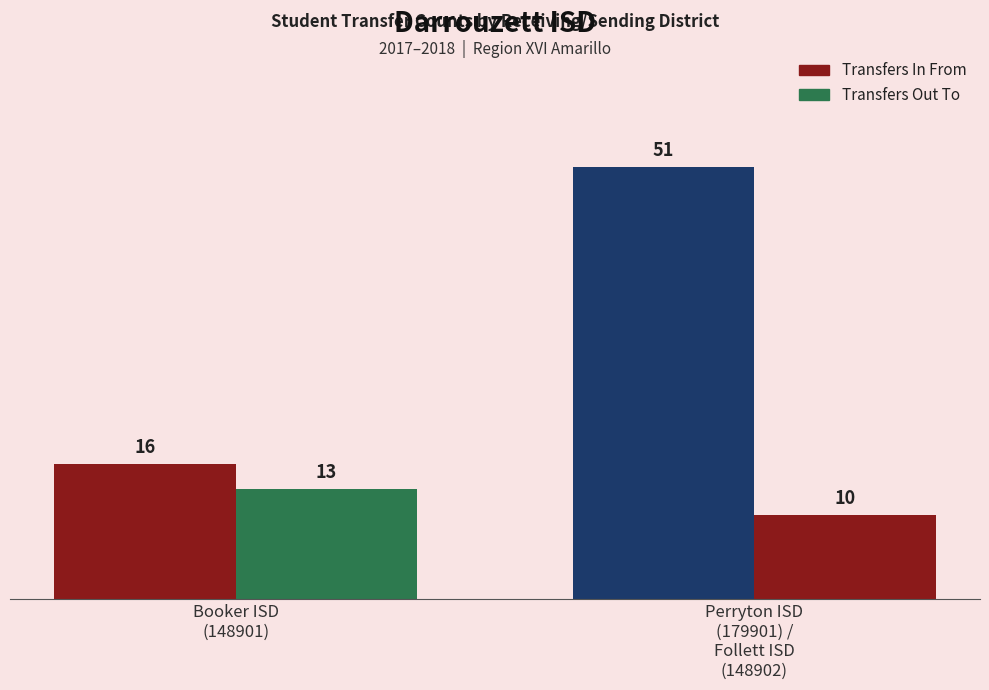

Count the number of data series in this chart.

2